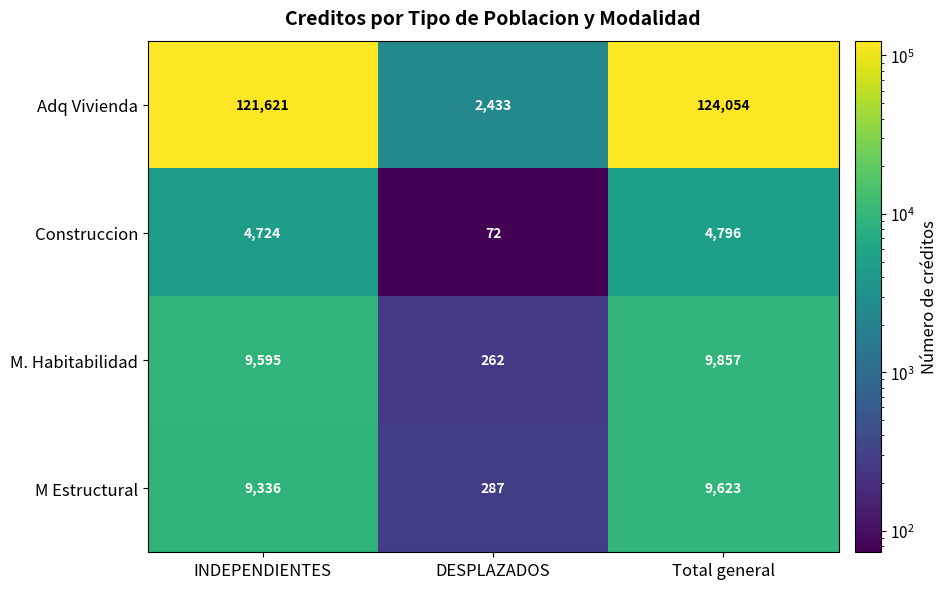

How many categories are shown in the chart?

3